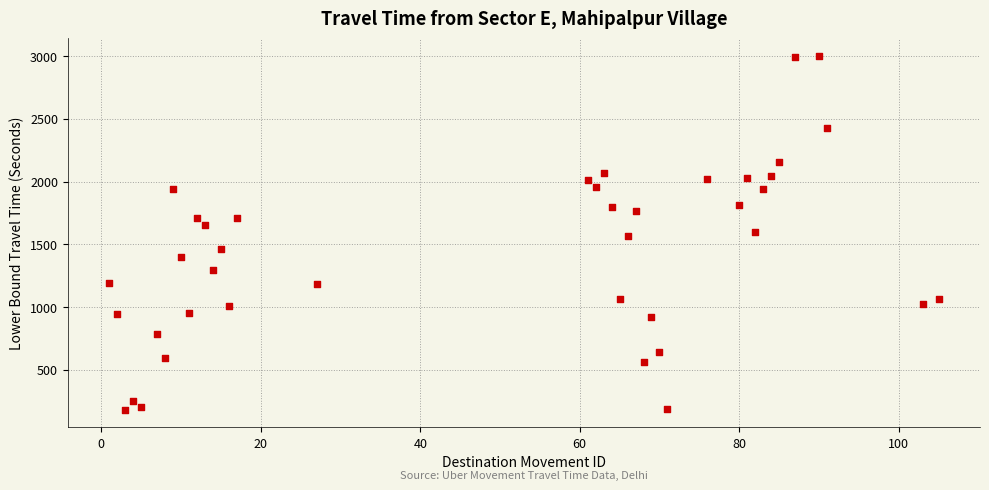

What is the range of Y values (max minus min)?

2818